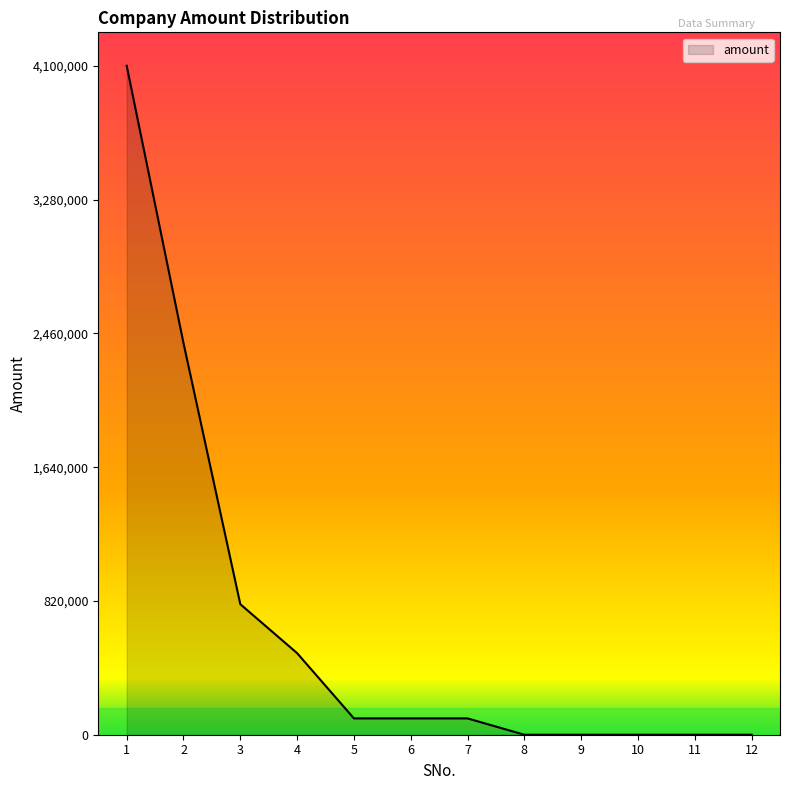

True or false: the data shows 2400000 at 2.

True